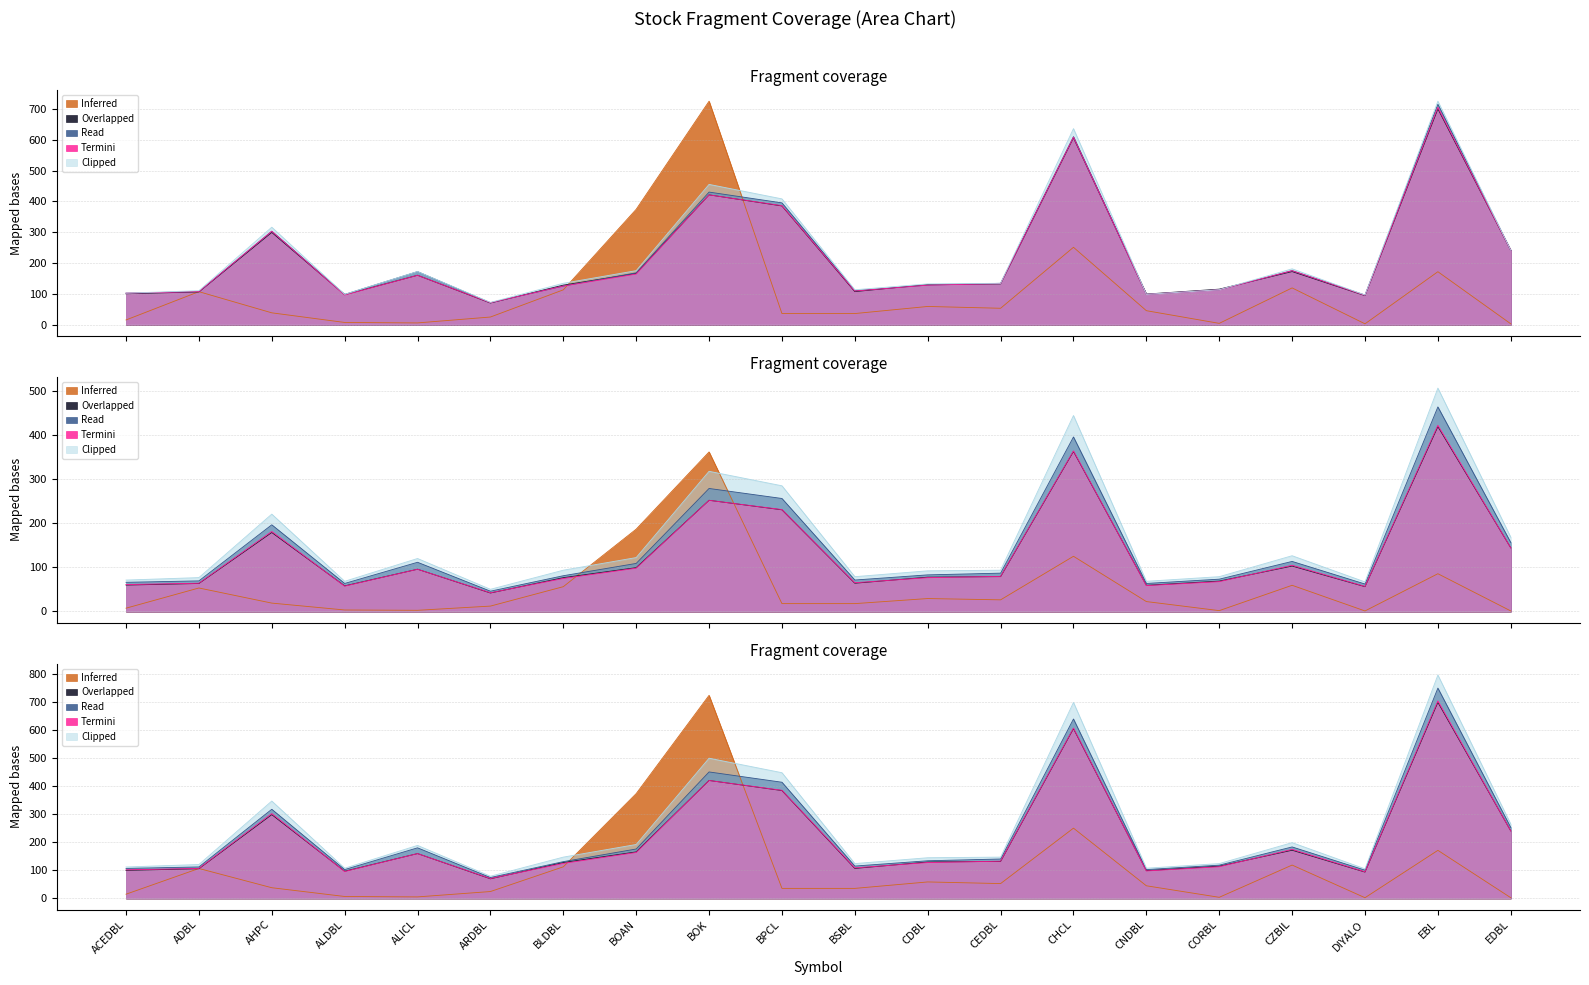

True or false: VWAP and Vol intersect in this chart.

True